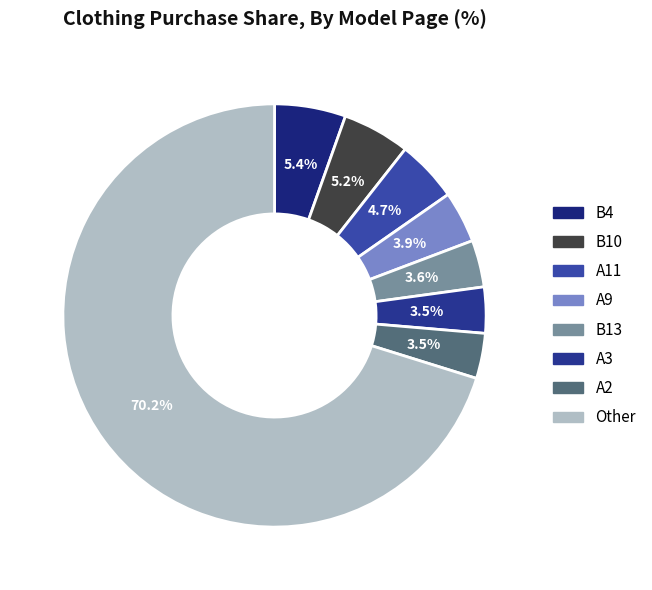

To the nearest percent, what is the difference between the A9 and A3 slice percentages?

0%